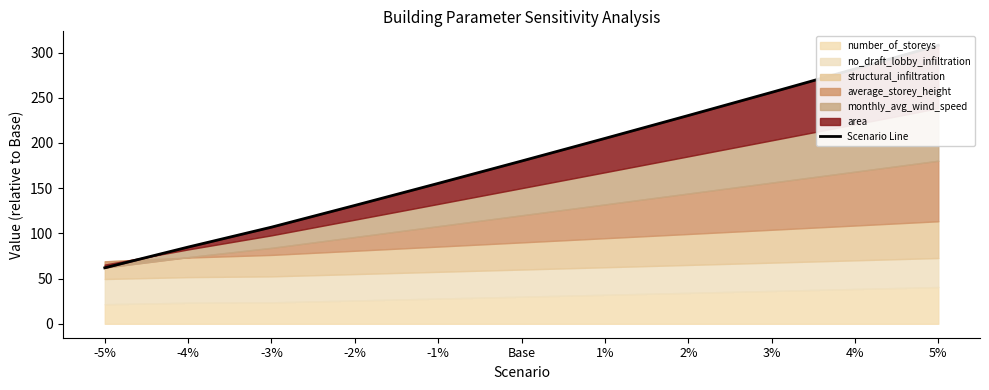

Rank the categories by value from highest to lowest.

5%, 4%, 3%, 2%, 1%, Base, -1%, -2%, -3%, -4%, -5%